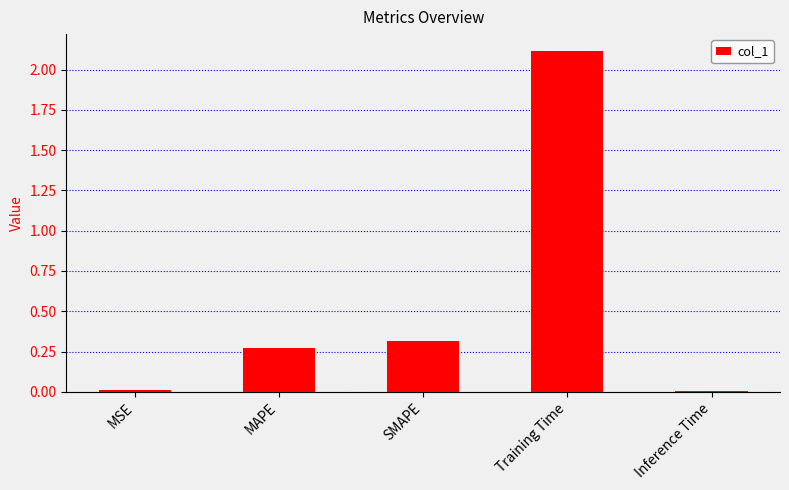

Does the chart contain stacked bars?

No